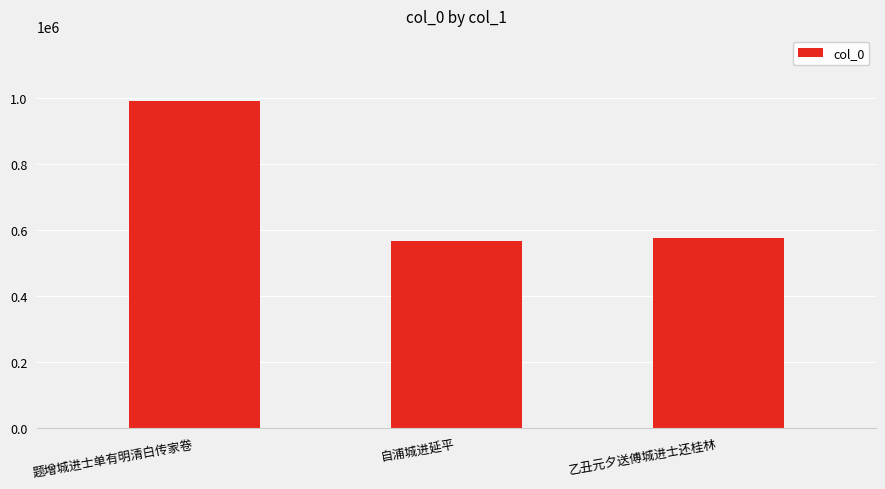

Are the bars grouped side by side (vs. stacked)?

No